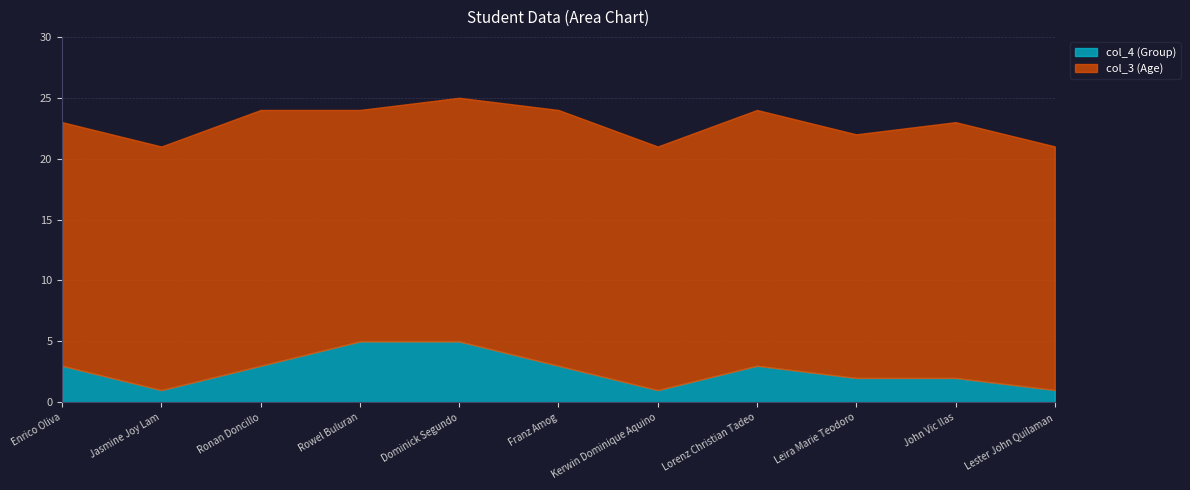

Rank the series at Kerwin Dominique Aquino from highest to lowest value.

col_3 (Age), col_4 (Group)